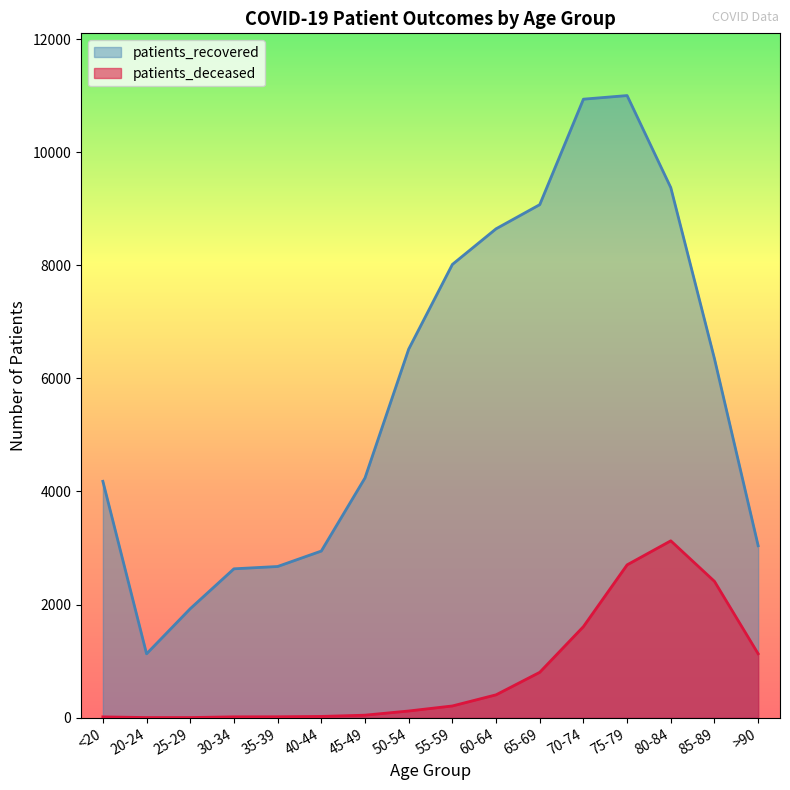

What is the approximate value of patients_deceased at 65-69, to the nearest 10?

800